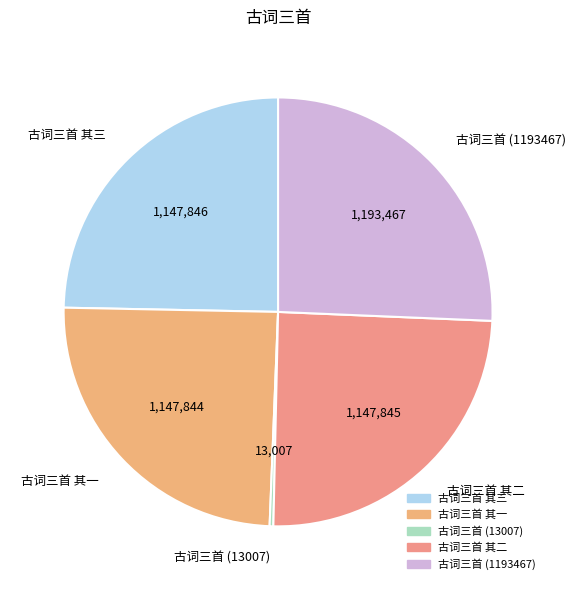

Which slice is the largest?

古词三首 (1193467)